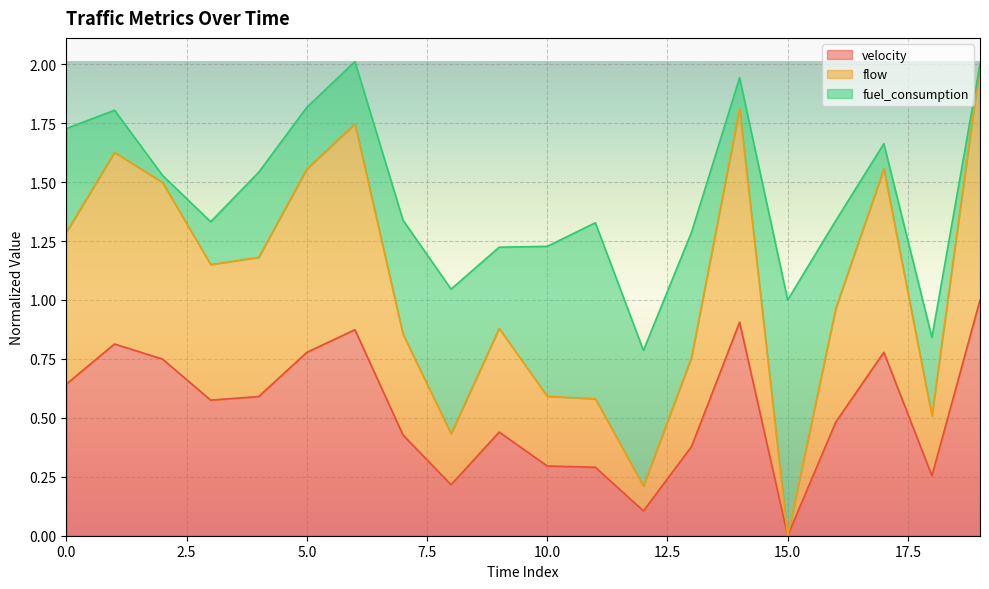

How many interior local valleys does the flow series have?

5